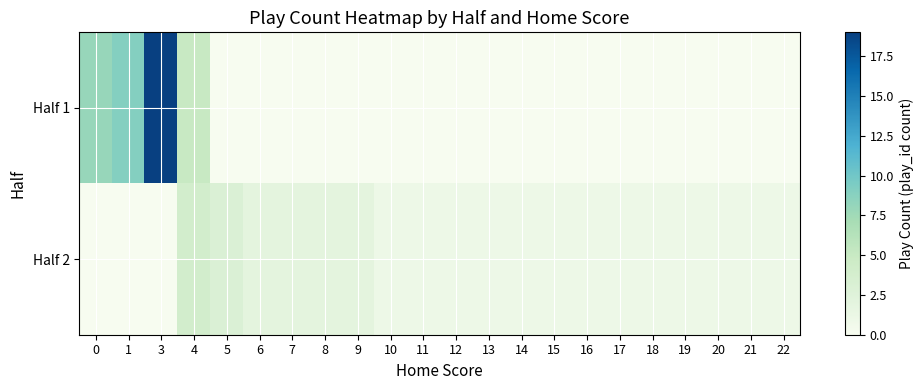

Reading right to left, list all the values displayed in this chart.

Half 1: 22=0	21=0	20=0	19=0	18=0	17=0	16=0	15=0	14=0	13=0	12=0	11=0	10=0	9=0	8=0	7=0	6=0	5=0	4=5	3=19	1=9	0=8
Half 2: 22=1	21=1	20=1	19=1	18=1	17=1	16=1	15=1	14=1	13=1	12=1	11=1	10=1	9=2	8=2	7=2	6=2	5=3	4=4	3=0	1=0	0=0